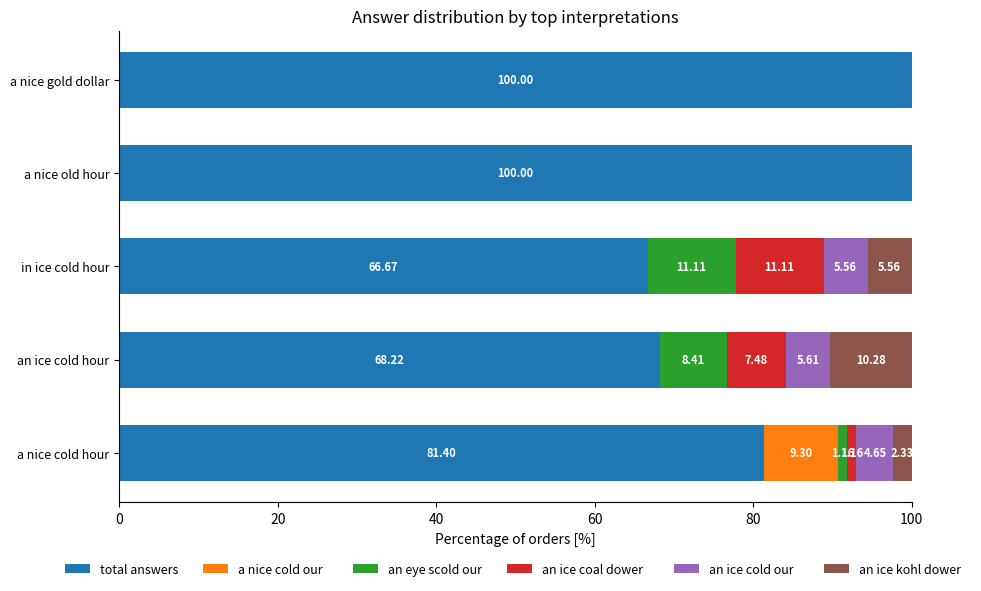

Reading right to left, list all the values displayed in this chart.

total answers: 100.0	100.0	66.7	68.2	81.4
a nice cold our  : 0.0	0.0	0.0	0.0	9.3
an eye scold our: 0.0	0.0	11.1	8.4	1.2
an ice coal dower  : 0.0	0.0	11.1	7.5	1.2
an ice cold our  : 0.0	0.0	5.6	5.6	4.7
an ice kohl dower  : 0.0	0.0	5.6	10.3	2.3